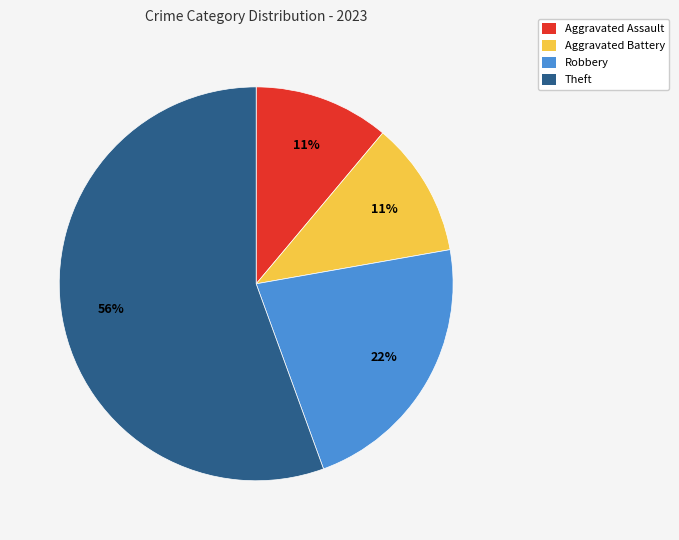

Does Theft represent more than half of the total?

Yes